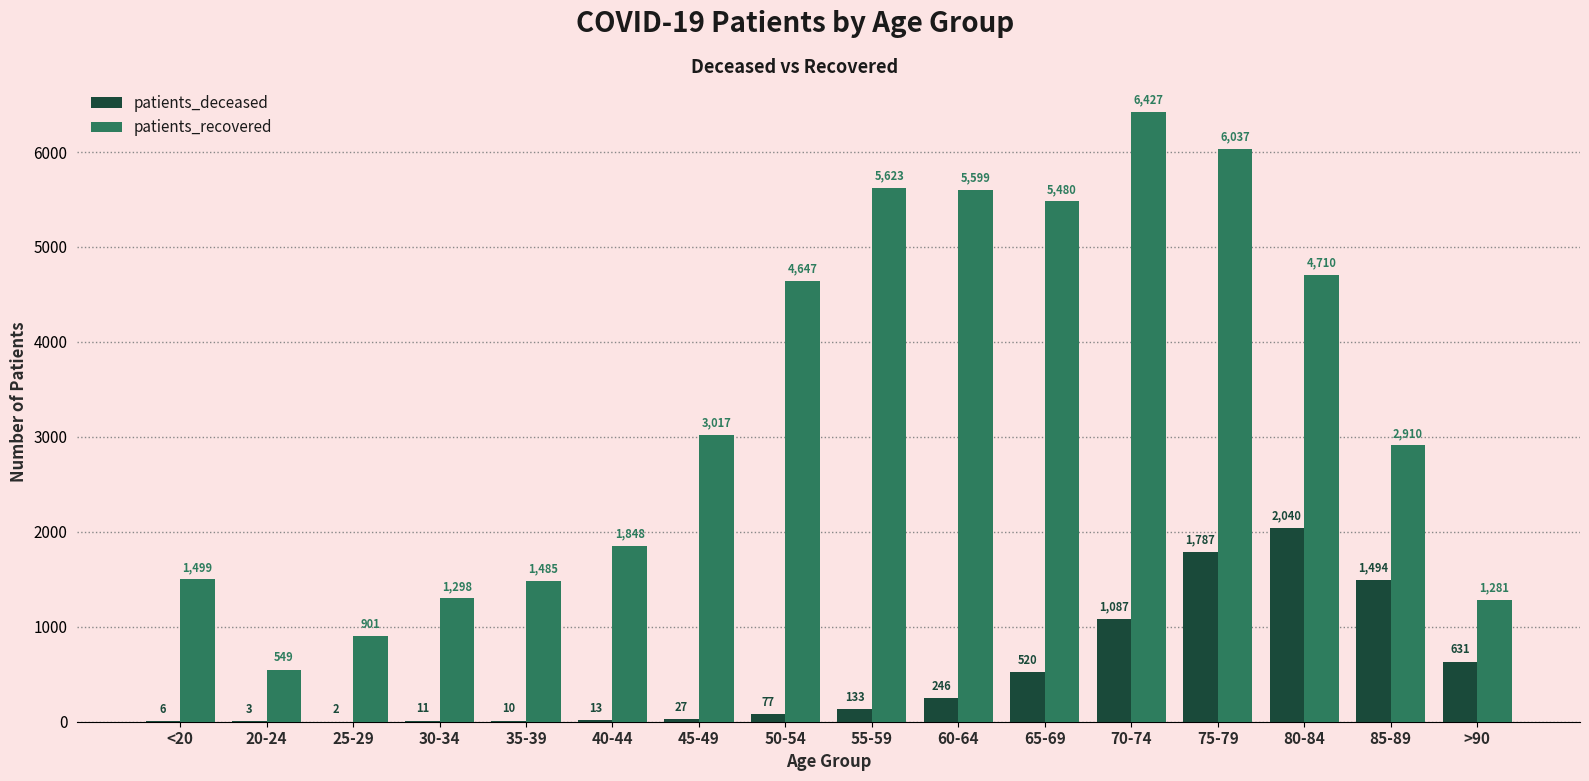

What is the approximate value of patients_recovered at 20-24, to the nearest 10?

550